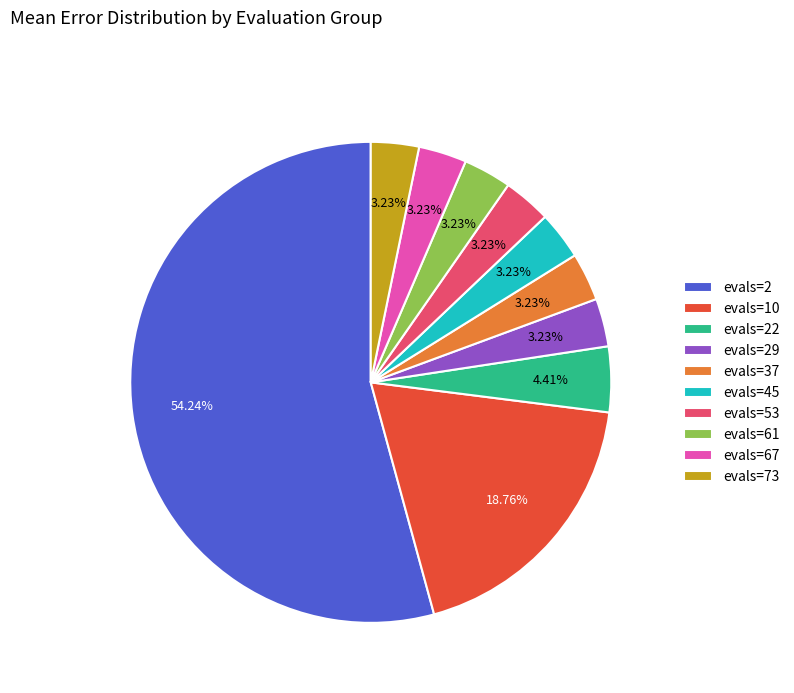

What percentage is the evals=29 slice, to the nearest percent?

3%